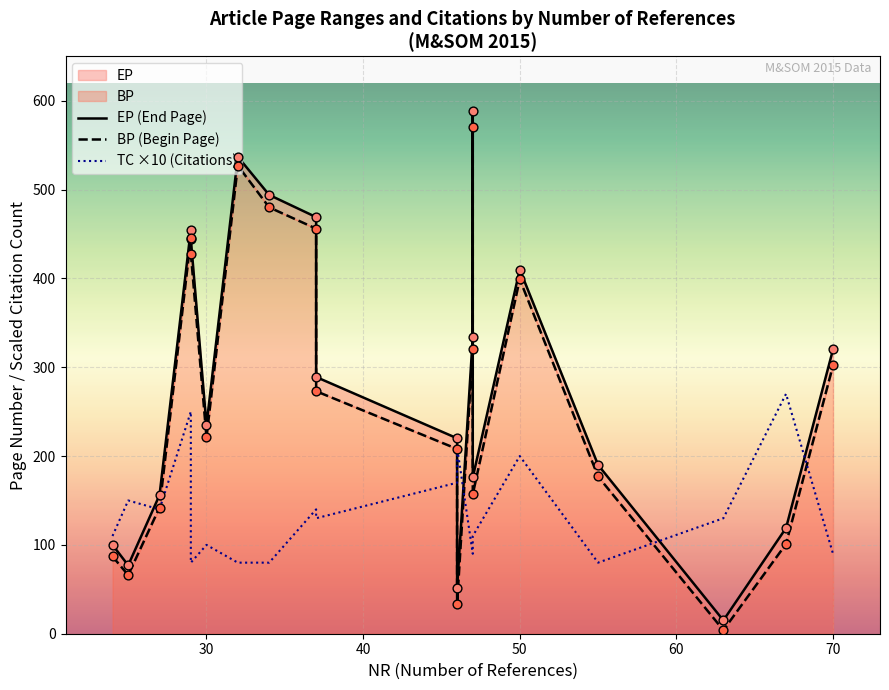

Which series contains the highest Y value?

EP (End Page)